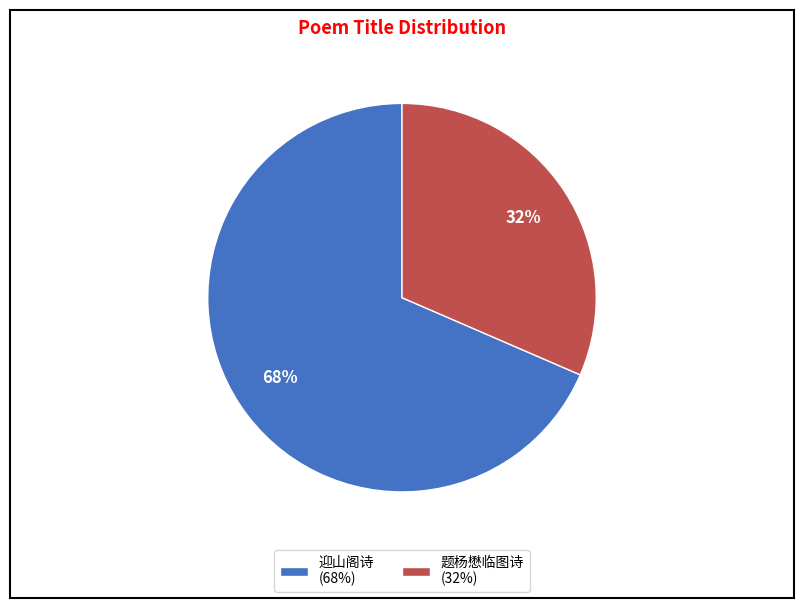

Which has a higher value, 题杨懋临图诗 (32%) or 迎山阁诗 (68%)?

迎山阁诗 (68%)